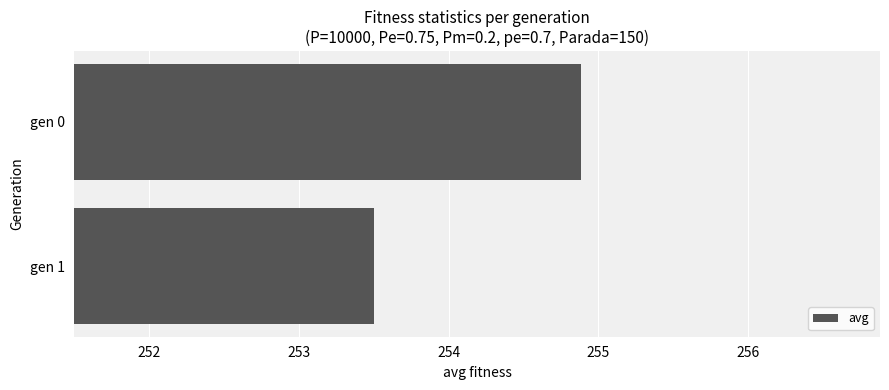

Is it true that the value at gen 1 is 253.5?

True